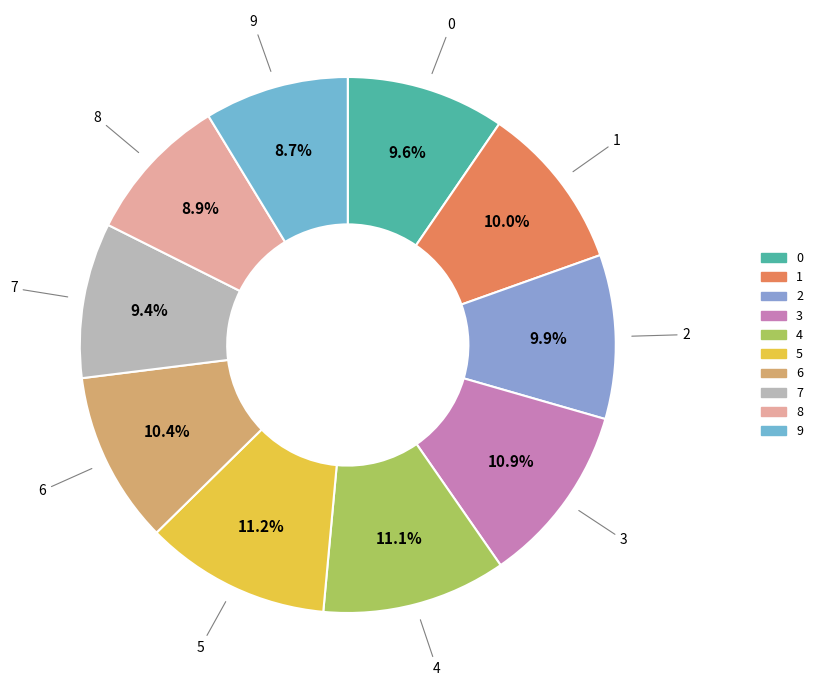

What percentage is the 4 slice, to the nearest percent?

11%